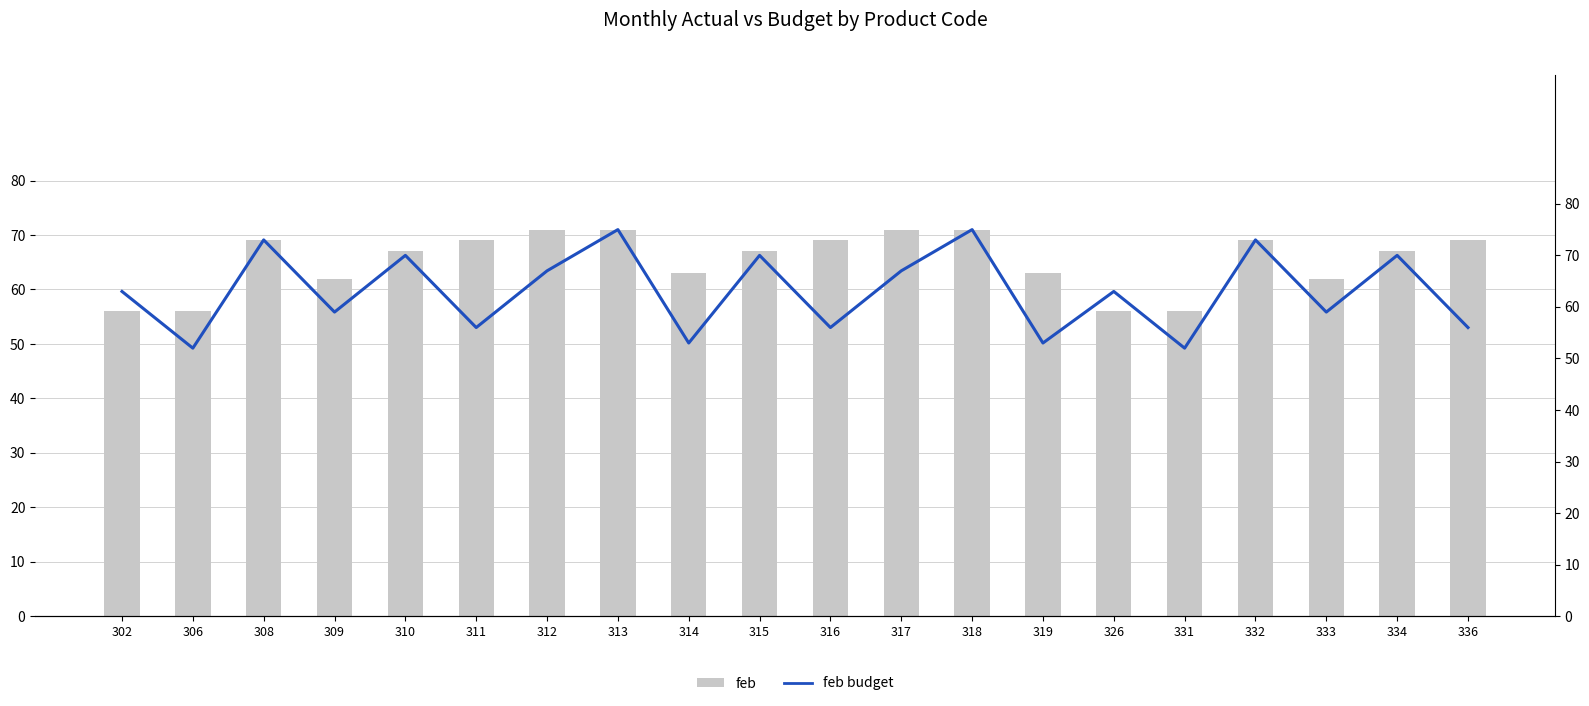

What is the value of the feb budget bar at the 19th from the left?

70